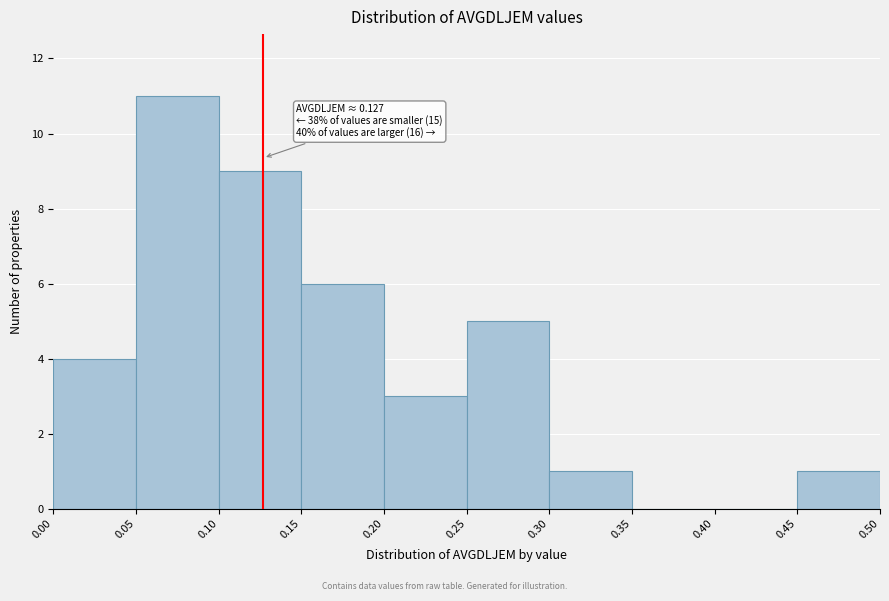

Which range on the x-axis has the tallest bar?

0.05 to 0.10